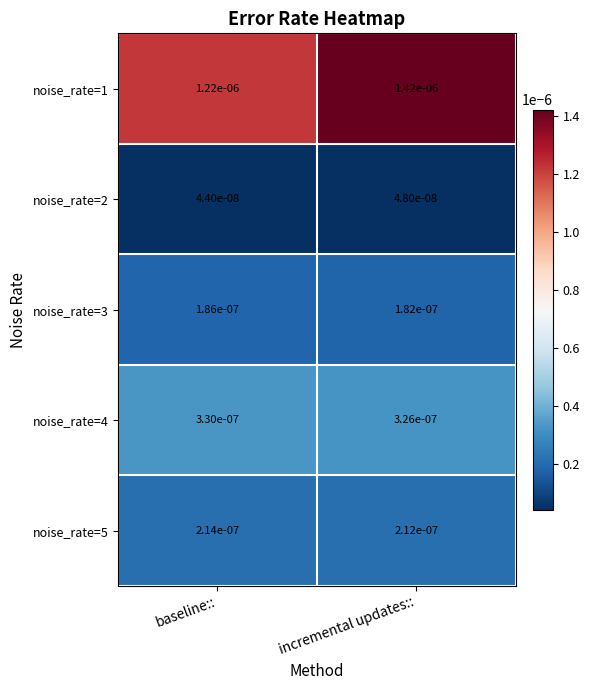

At which label is noise_rate=5 closest to 0?

incremental updates::